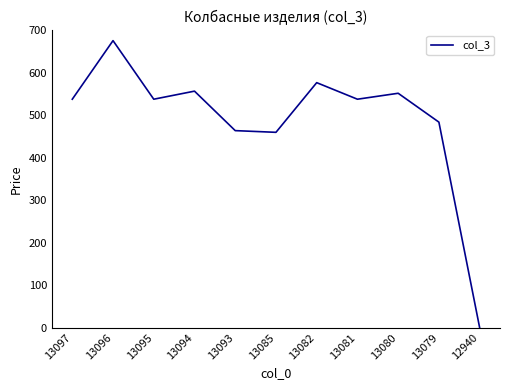

What is the change in value from 13094 to 13082?

+20